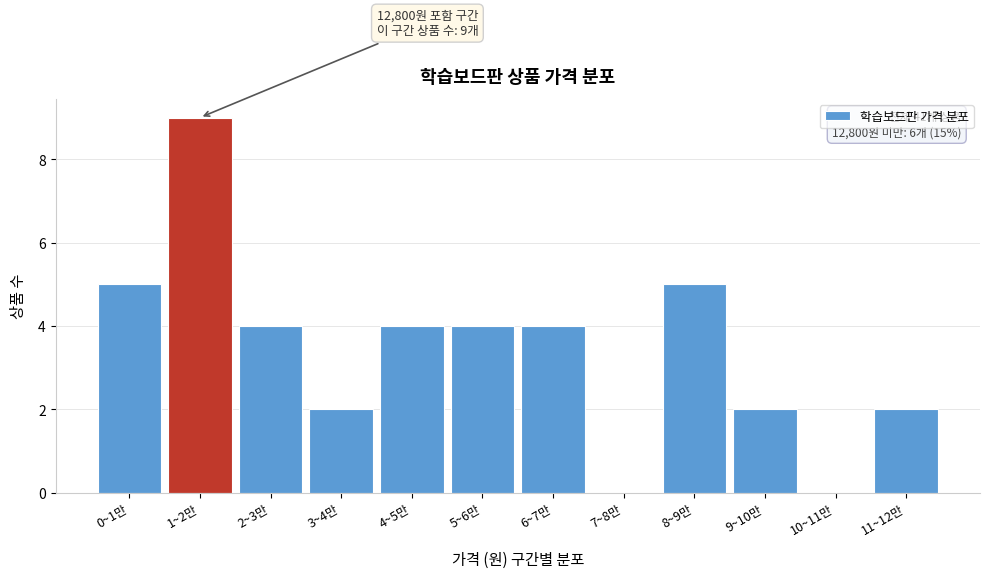

Reading left to right, what are all the values shown in this chart?

0~1만=5	1~2만=9	2~3만=4	3~4만=2	4~5만=4	5~6만=4	6~7만=4	7~8만=0	8~9만=5	9~10만=2	10~11만=0	11~12만=2